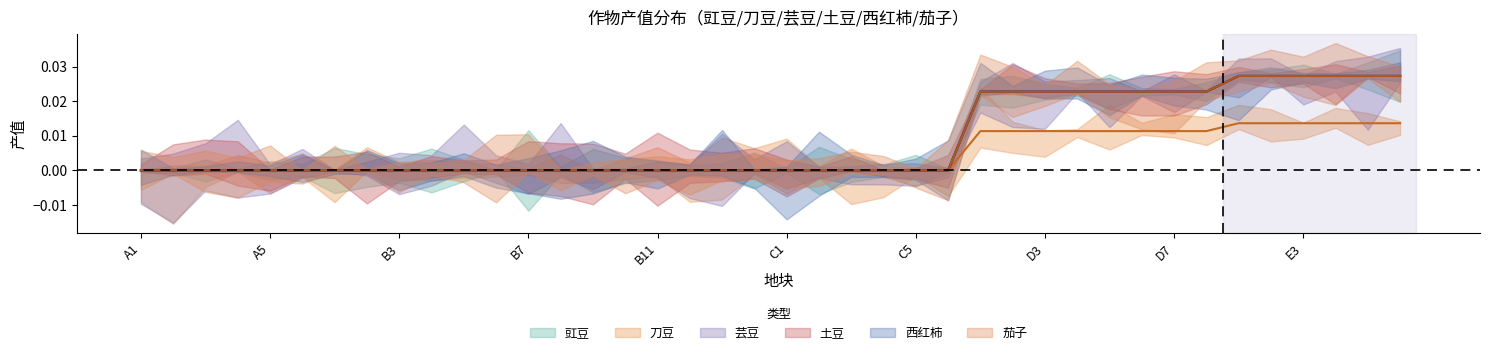

What is the label of the 29th point from the right?

B6